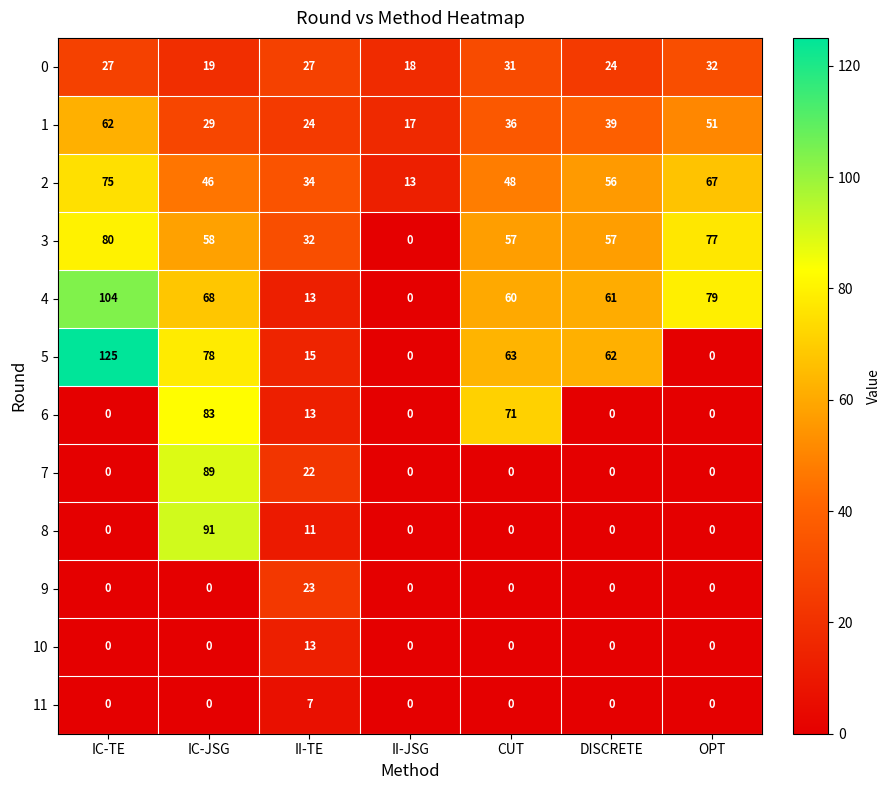

What is the total value across all series at II-TE?

234